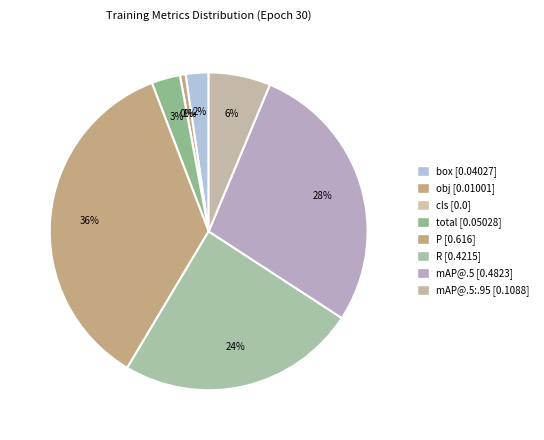

Does total account for over 50% of the chart?

No